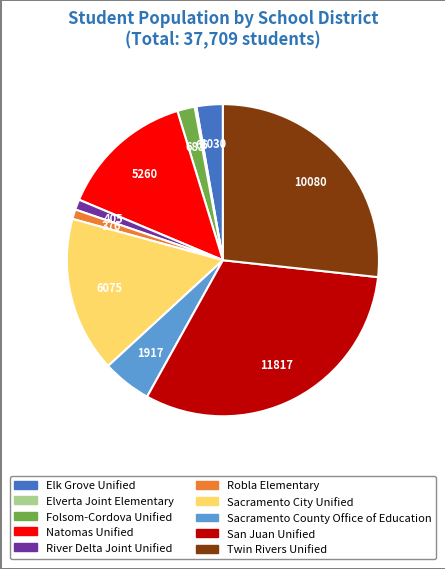

Is the sum of Sacramento County Office of Education and Natomas Unified greater than half?

No